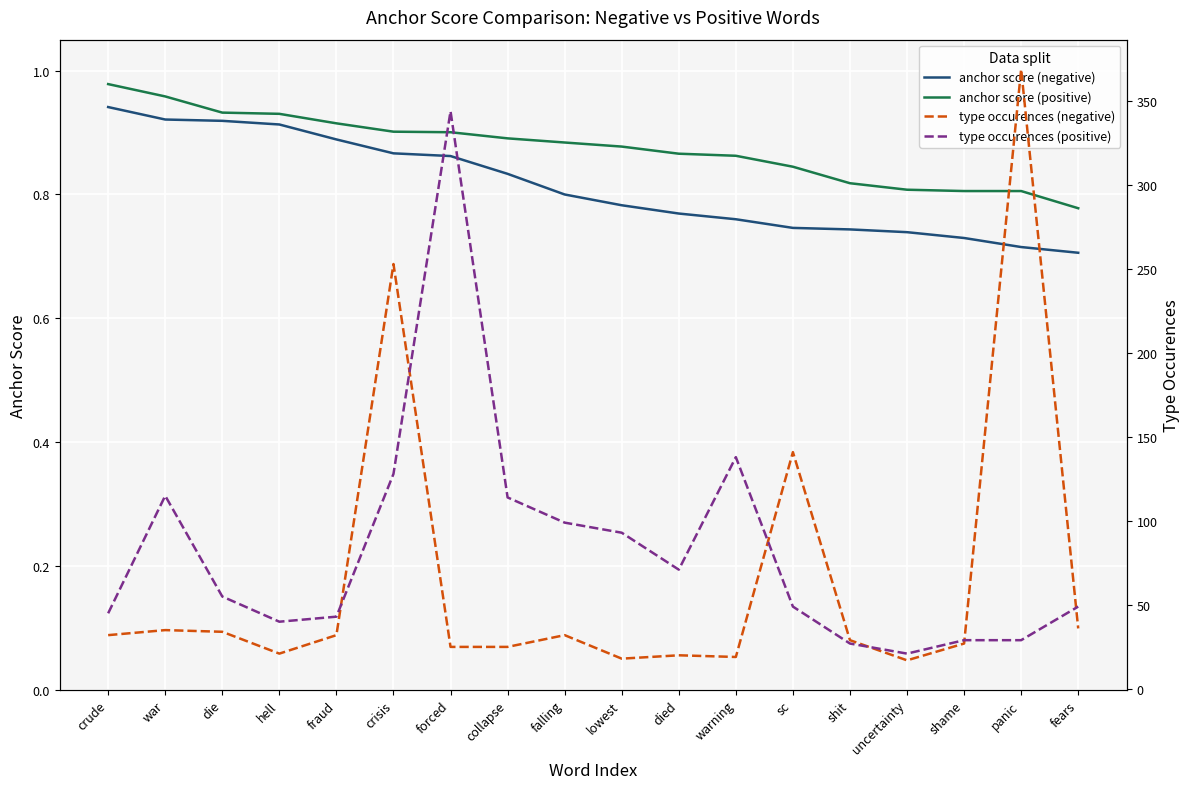

Which category has the highest value in the type occurences (positive) series?

forced